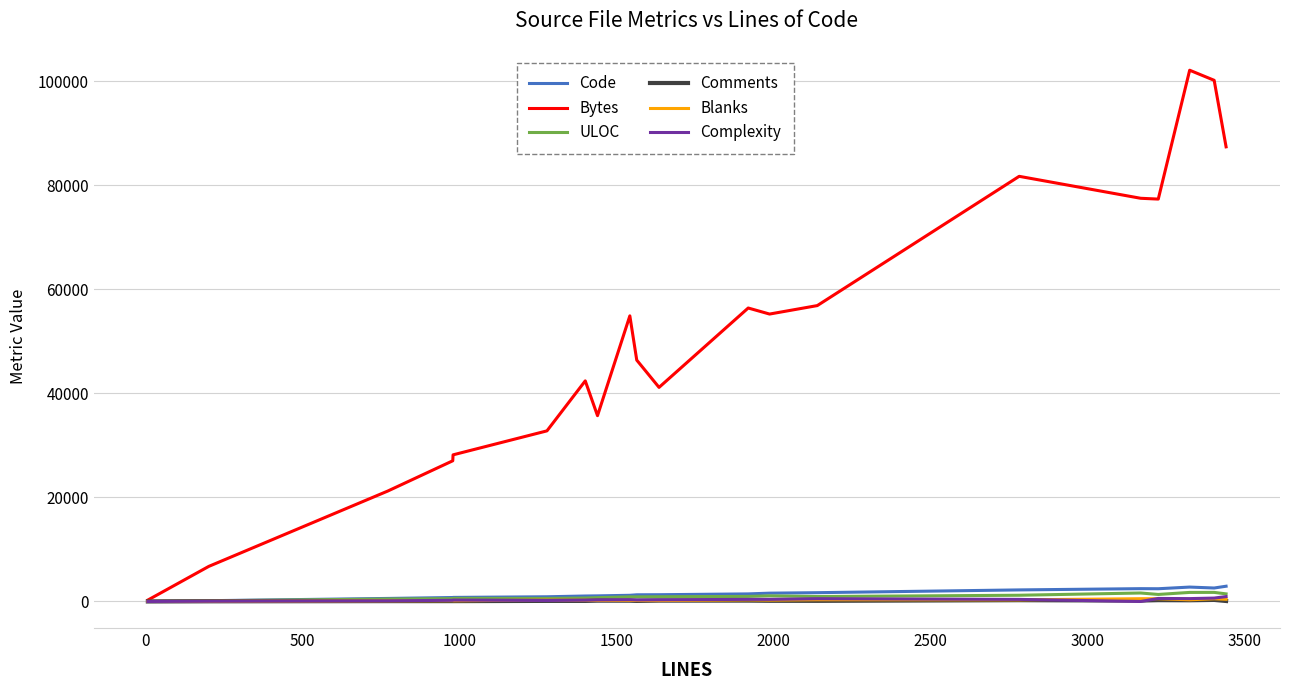

Which series has the largest range (max minus min)?

Bytes